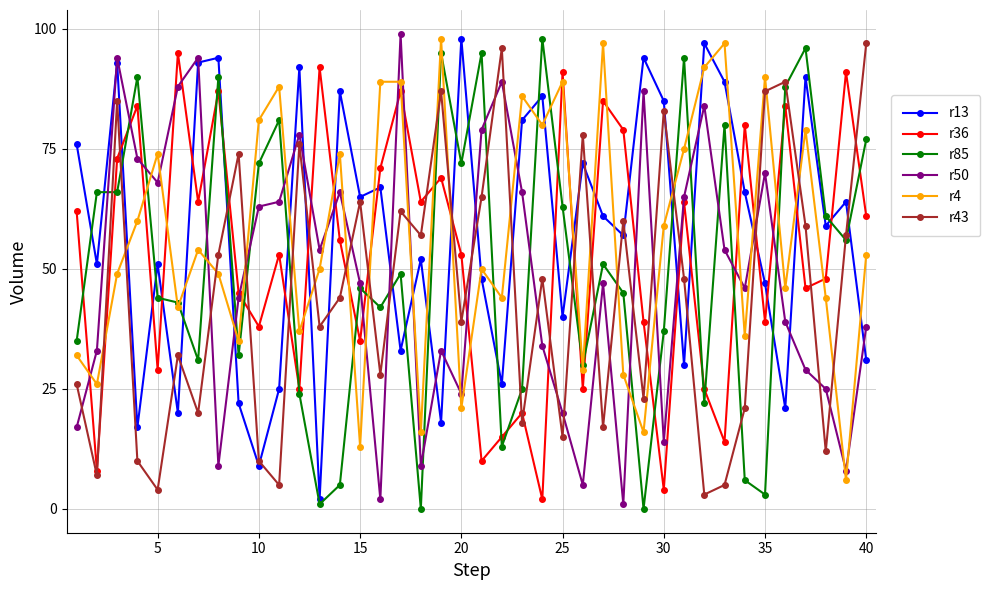

True or false: r13 has more than 2 points higher than both neighbors.

True